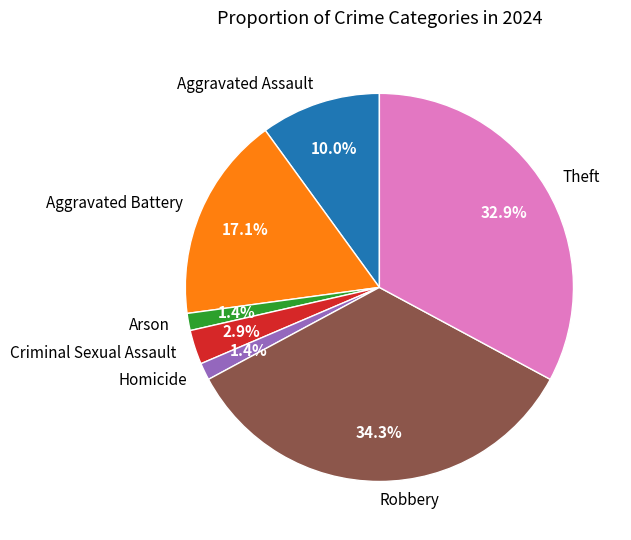

Combined, do Theft and Criminal Sexual Assault account for over 50%?

No